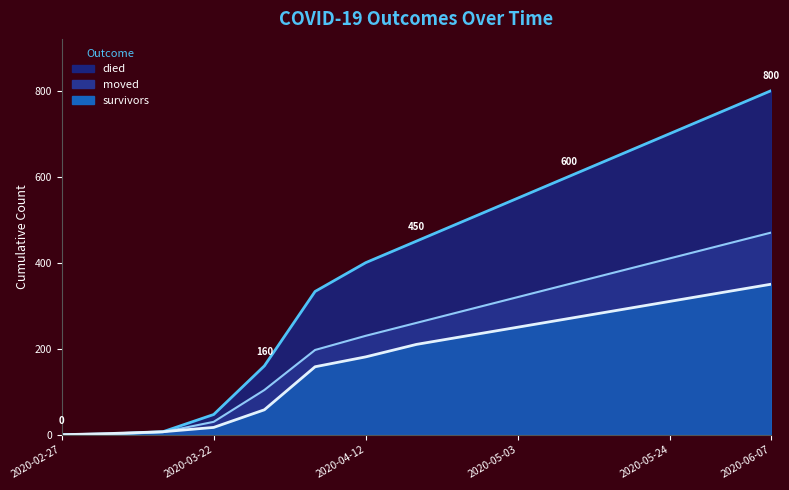

What is the sum of all moved values?

3488